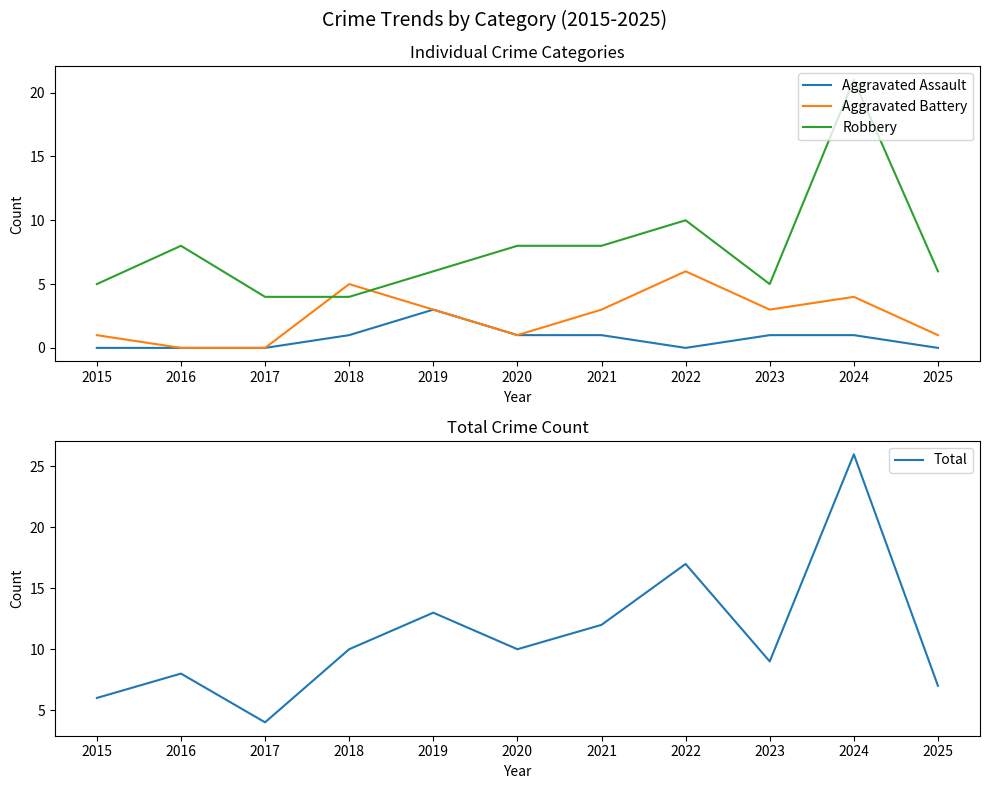

Which label corresponds to the largest value in the chart?

2024